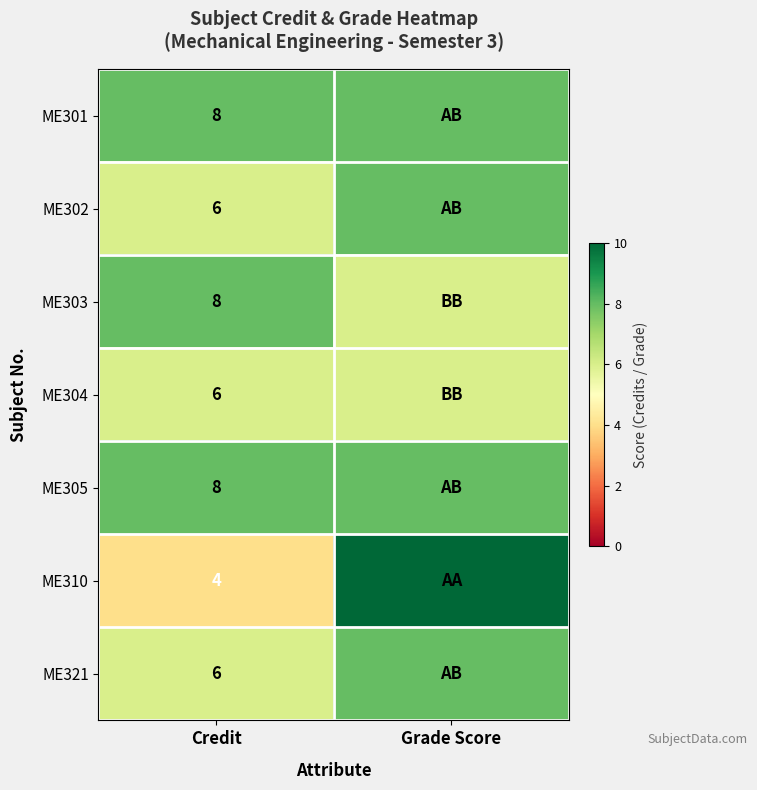

The value of ME305 at Credit is 8. True or false?

True